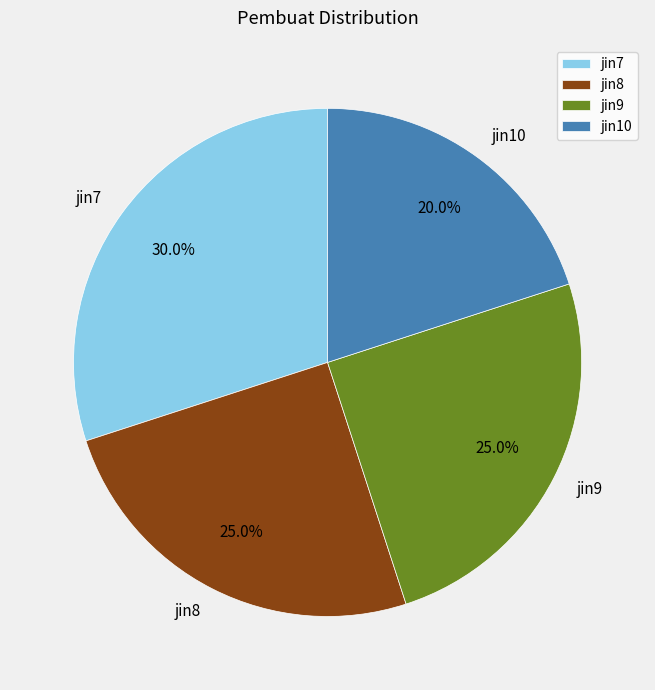

Does any single category account for the majority?

No